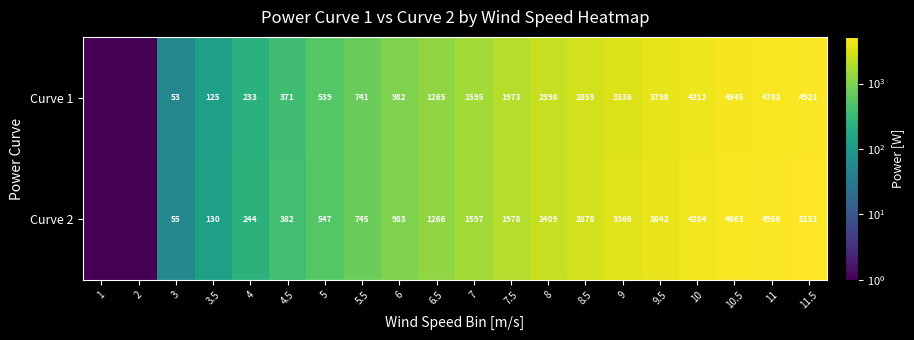

Is it true that Curve 1 equals 233.0 at 4?

True